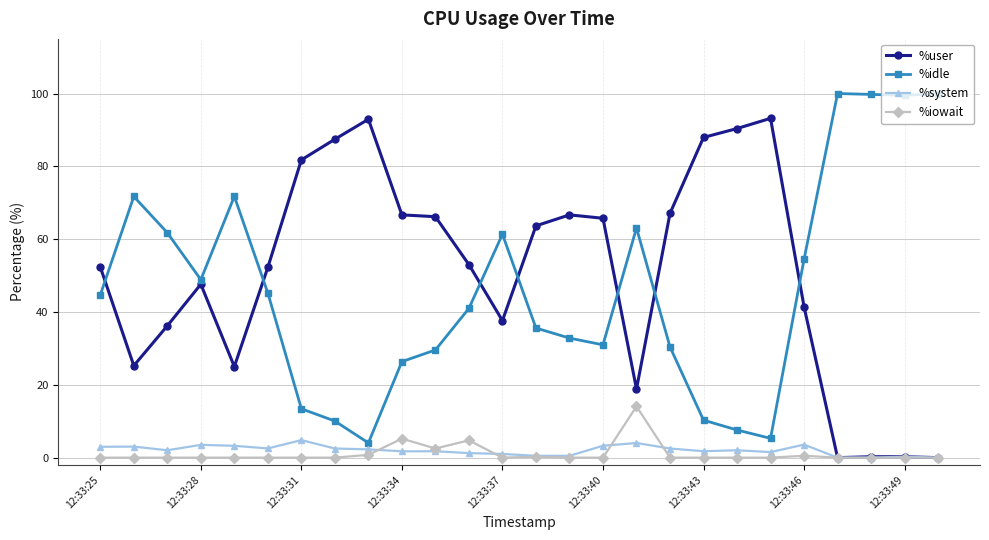

Does the chart have visible grid lines?

Yes